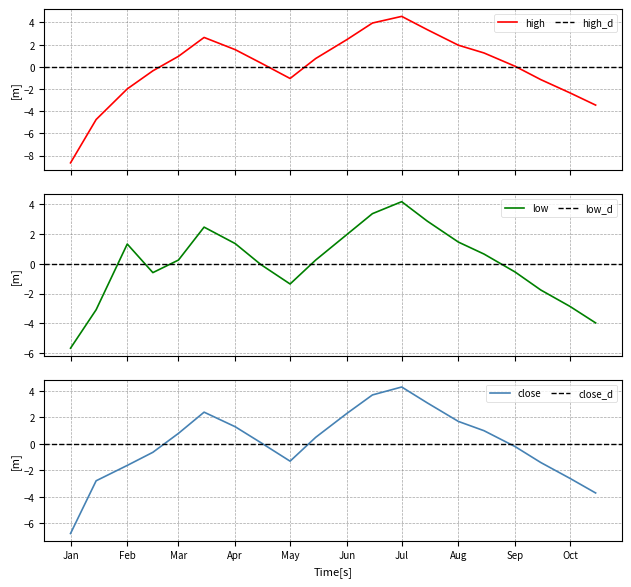

What is the highest value of the low series?

4.1